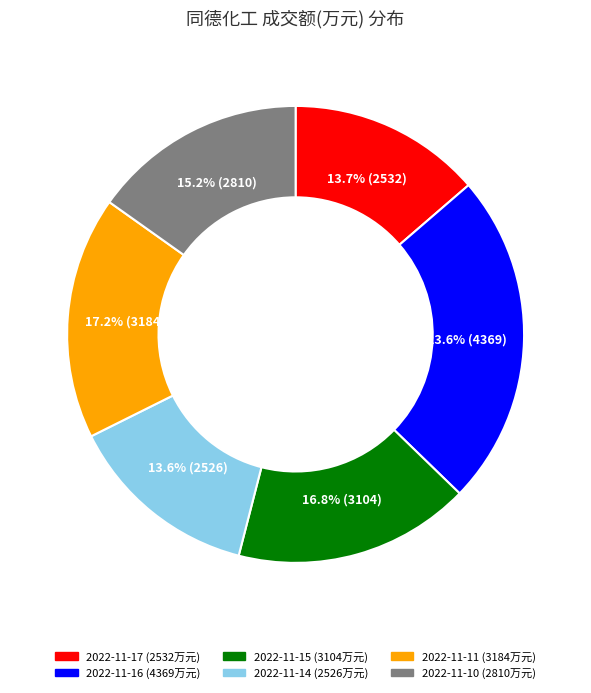

Does any single category account for the majority?

No